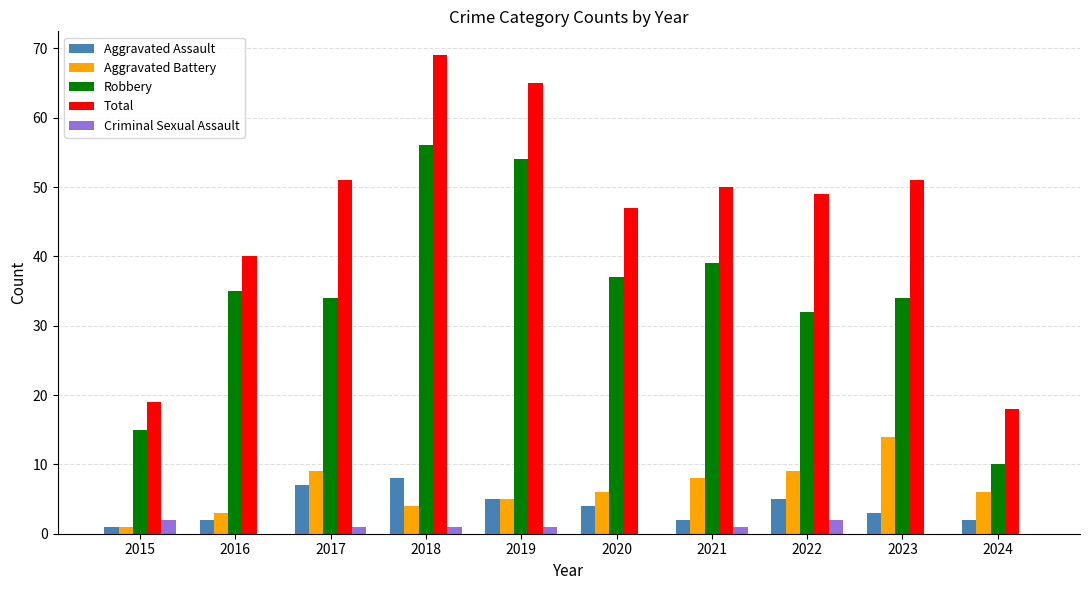

Which label corresponds to the largest value in the chart?

2018